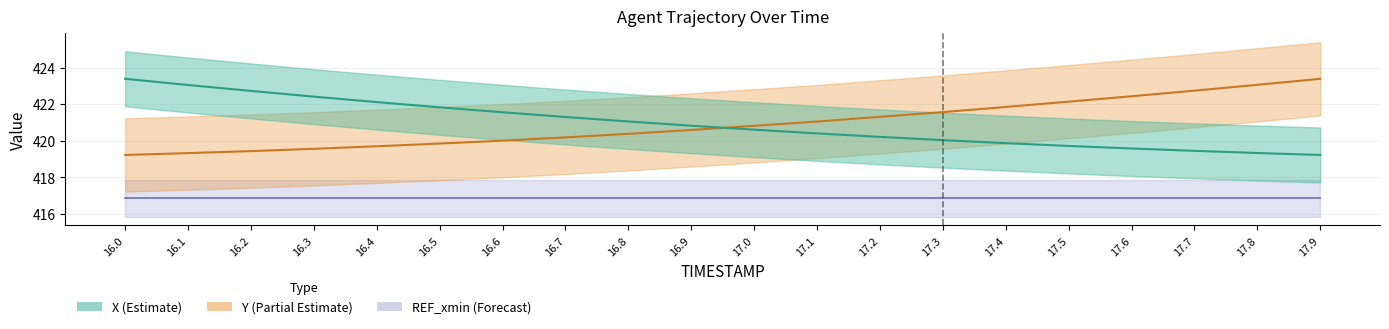

Between 16.5 and 17.0, which series saw the biggest shift?

X